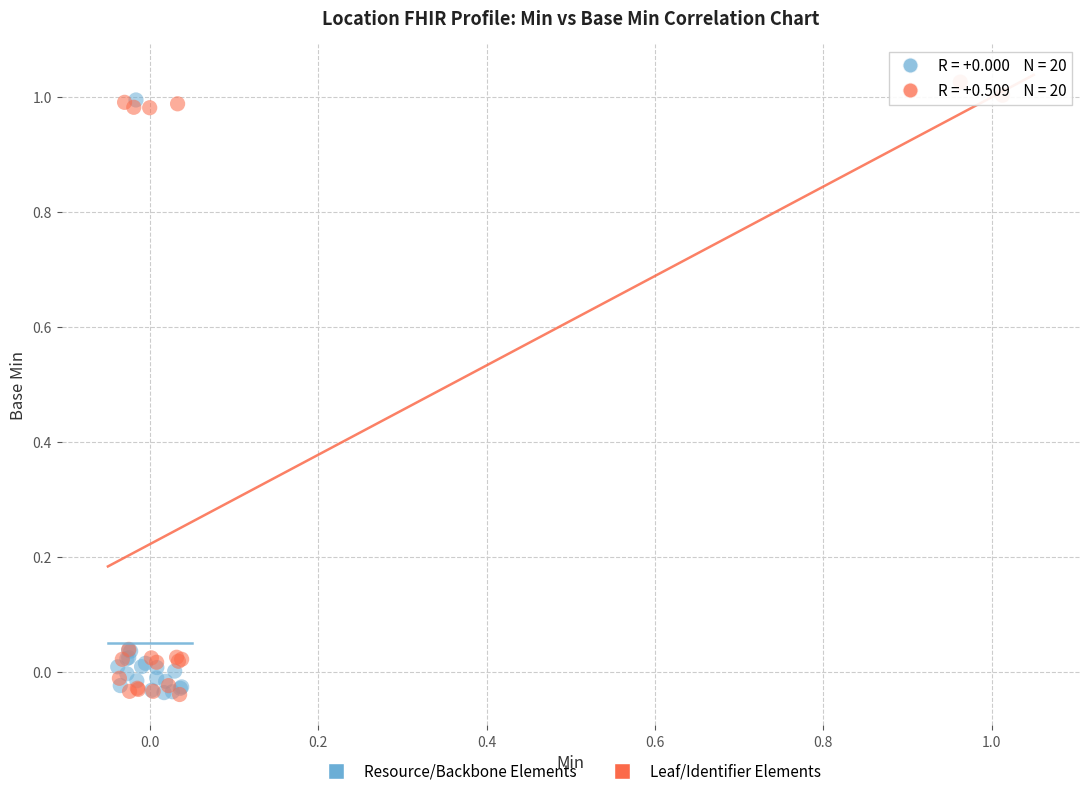

Which series has the largest Y range (max minus min)?

Leaf/Identifier Elements